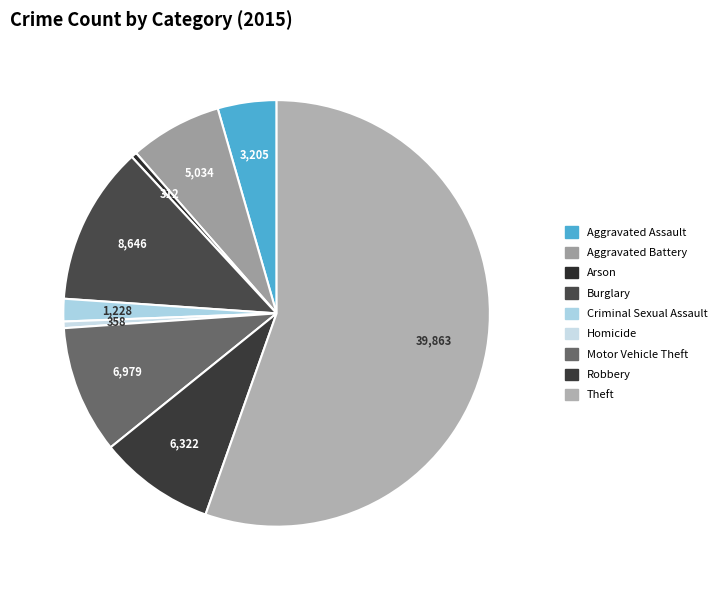

Count the number of slices in the pie.

9